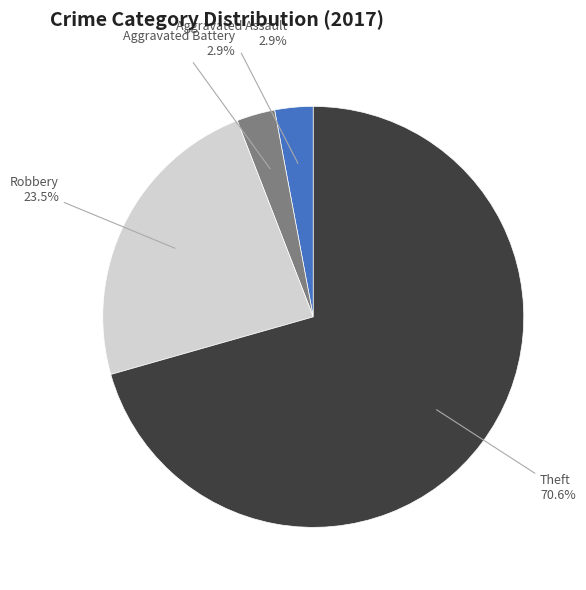

What is the largest slice in the pie chart?

Theft